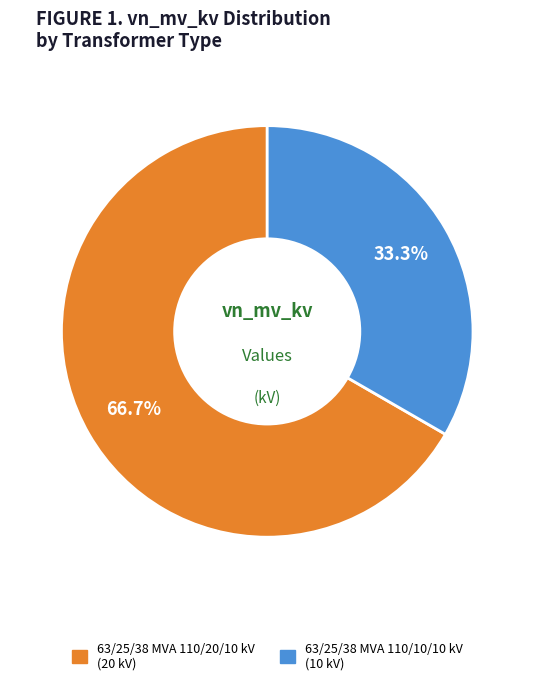

To the nearest percent, what is the average slice percentage?

50%